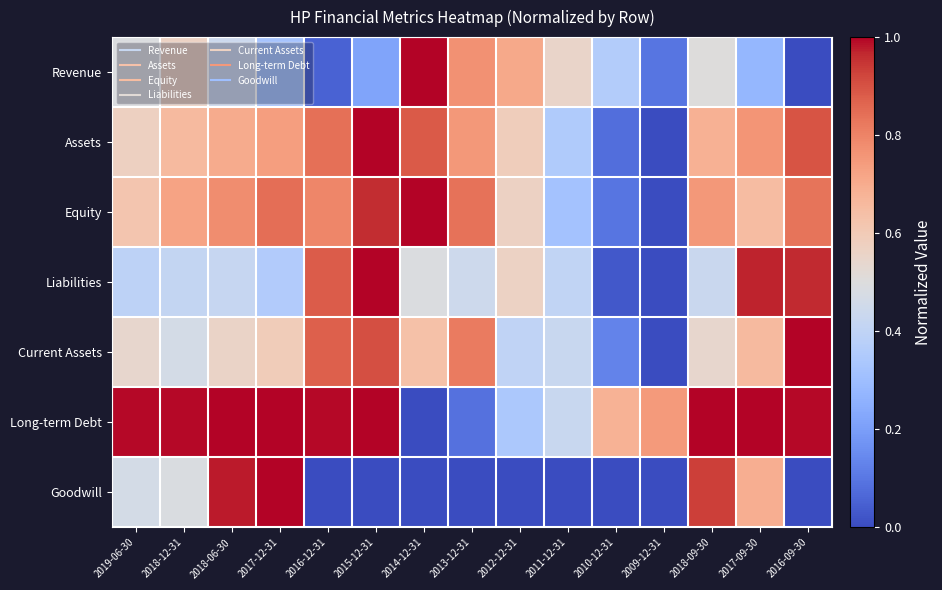

Reading left to right, extract all data points from this chart.

Revenue: 2019-06-30=0.5	2018-12-31=0.6	2018-06-30=0.4	2017-12-31=0.3	2016-12-31=0.1	2015-12-31=0.2	2014-12-31=1.0	2013-12-31=0.8	2012-12-31=0.7	2011-12-31=0.6	2010-12-31=0.4	2009-12-31=0.1	2018-09-30=0.5	2017-09-30=0.3	2016-09-30=0.0
Assets: 2019-06-30=0.6	2018-12-31=0.7	2018-06-30=0.7	2017-12-31=0.7	2016-12-31=0.8	2015-12-31=1.0	2014-12-31=0.9	2013-12-31=0.8	2012-12-31=0.6	2011-12-31=0.4	2010-12-31=0.1	2009-12-31=0.0	2018-09-30=0.7	2017-09-30=0.8	2016-09-30=0.9
Equity: 2019-06-30=0.6	2018-12-31=0.7	2018-06-30=0.8	2017-12-31=0.8	2016-12-31=0.8	2015-12-31=1.0	2014-12-31=1.0	2013-12-31=0.8	2012-12-31=0.6	2011-12-31=0.3	2010-12-31=0.1	2009-12-31=0.0	2018-09-30=0.8	2017-09-30=0.7	2016-09-30=0.8
Liabilities: 2019-06-30=0.4	2018-12-31=0.4	2018-06-30=0.4	2017-12-31=0.4	2016-12-31=0.9	2015-12-31=1.0	2014-12-31=0.5	2013-12-31=0.4	2012-12-31=0.6	2011-12-31=0.4	2010-12-31=0.0	2009-12-31=0.0	2018-09-30=0.4	2017-09-30=1.0	2016-09-30=1.0
Current Assets: 2019-06-30=0.5	2018-12-31=0.5	2018-06-30=0.6	2017-12-31=0.6	2016-12-31=0.9	2015-12-31=0.9	2014-12-31=0.6	2013-12-31=0.8	2012-12-31=0.4	2011-12-31=0.4	2010-12-31=0.1	2009-12-31=0.0	2018-09-30=0.5	2017-09-30=0.7	2016-09-30=1.0
Long-term Debt: 2019-06-30=1.0	2018-12-31=1.0	2018-06-30=1.0	2017-12-31=1.0	2016-12-31=1.0	2015-12-31=1.0	2014-12-31=0.0	2013-12-31=0.1	2012-12-31=0.3	2011-12-31=0.4	2010-12-31=0.7	2009-12-31=0.7	2018-09-30=1.0	2017-09-30=1.0	2016-09-30=1.0
Goodwill: 2019-06-30=0.5	2018-12-31=0.5	2018-06-30=1.0	2017-12-31=1.0	2016-12-31=0.0	2015-12-31=0.0	2014-12-31=0.0	2013-12-31=0.0	2012-12-31=0.0	2011-12-31=0.0	2010-12-31=0.0	2009-12-31=0.0	2018-09-30=0.9	2017-09-30=0.7	2016-09-30=0.0